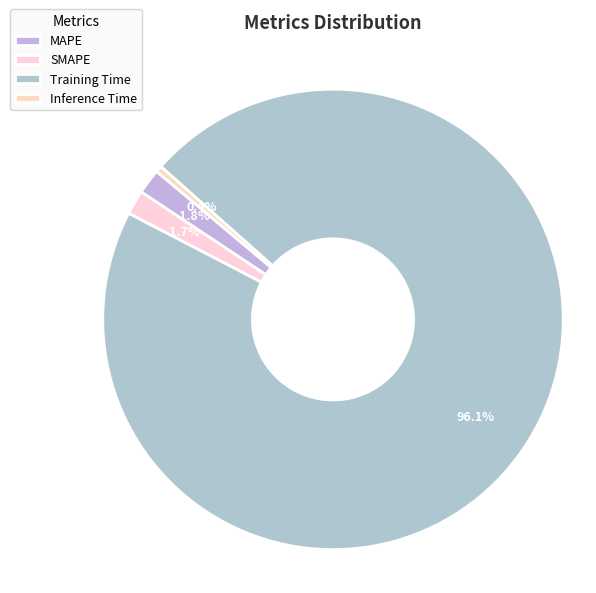

How much of the chart is everything except MAPE?

98.2%